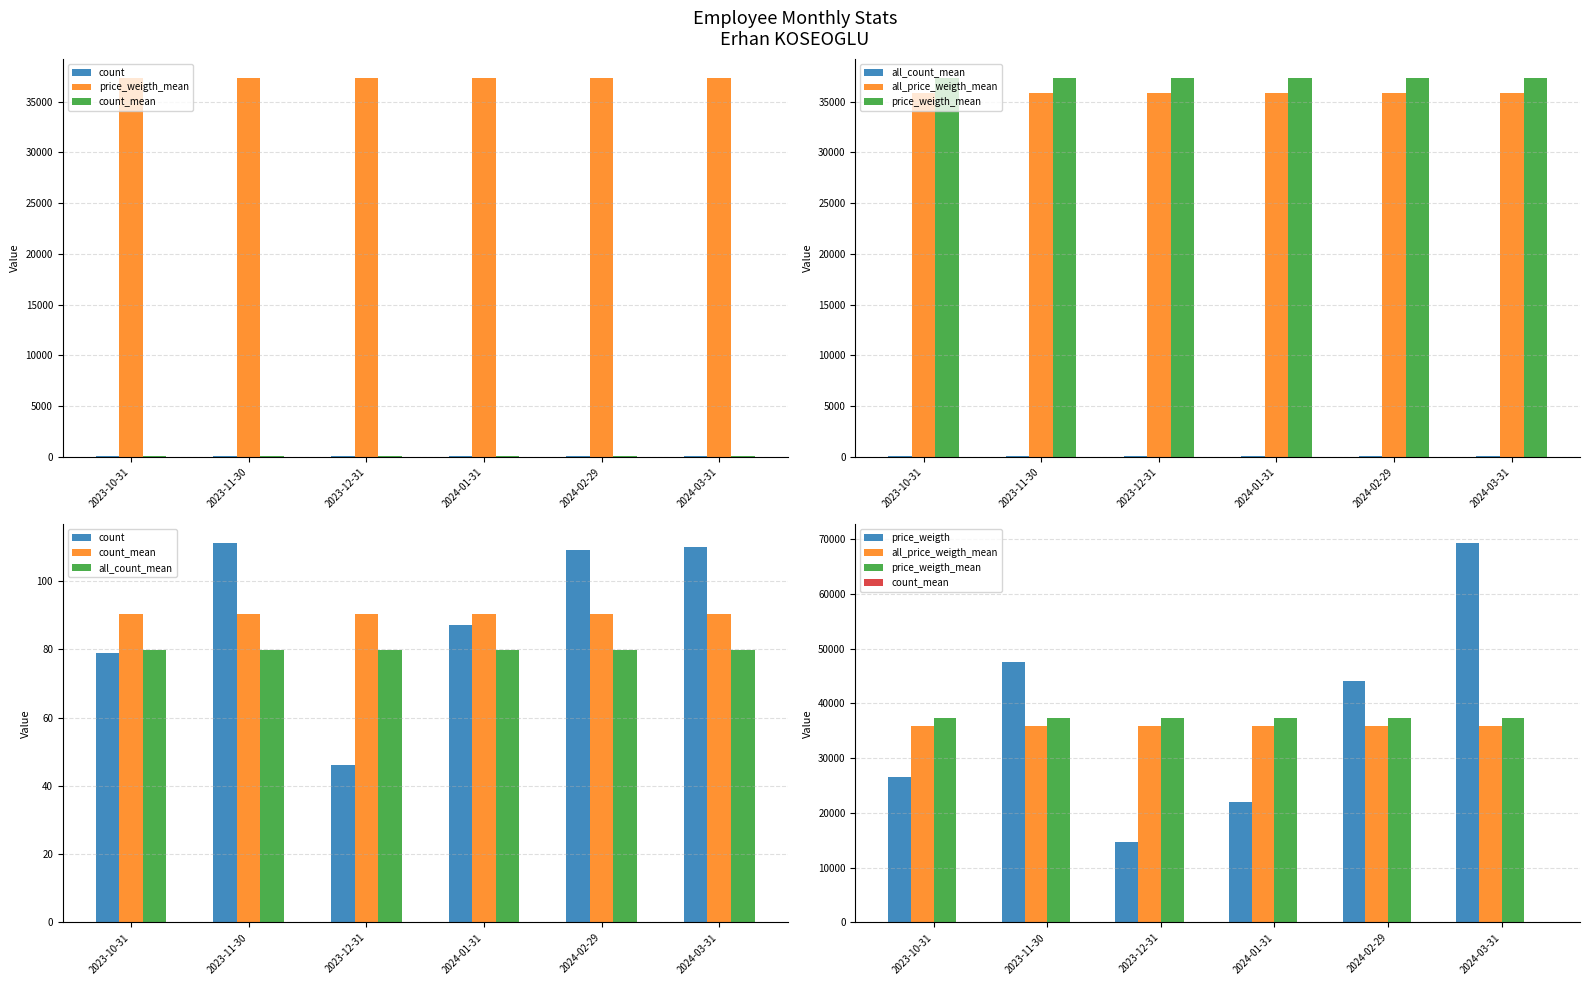

List the series in order of their peak value, lowest first.

all_count_mean, count_mean, count, all_price_weigth_mean, price_weigth_mean, price_weigth